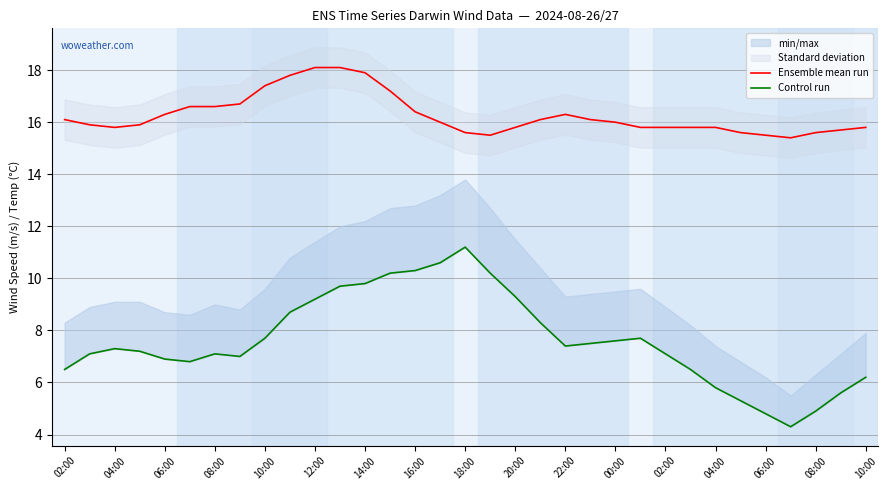

What is the label of the 32nd point from the right?

04:00